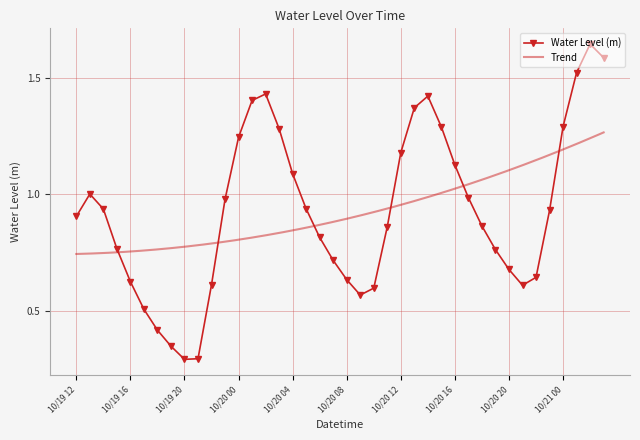

What is the maximum value shown in the chart?

1.6